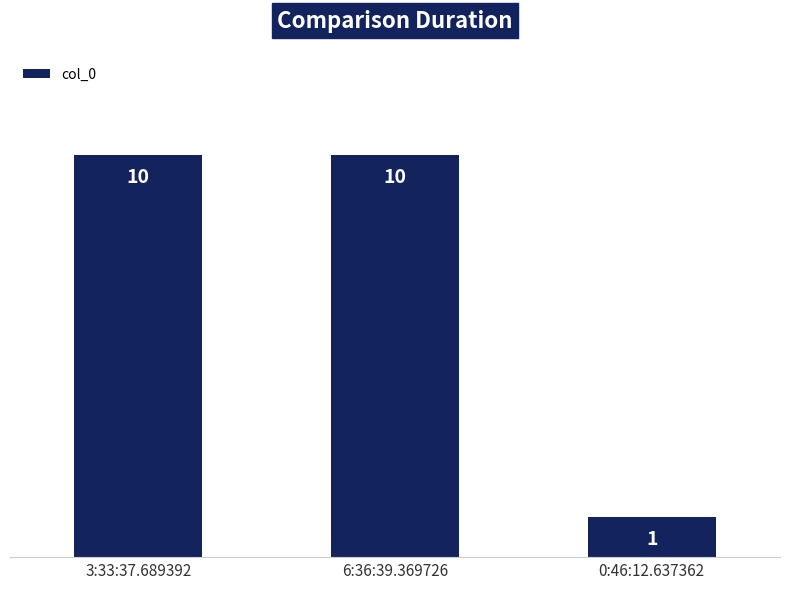

What is the minimum value shown in the chart?

1